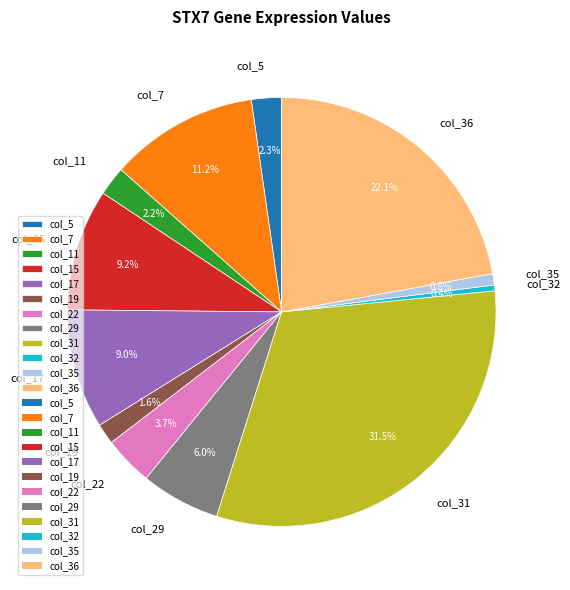

What is the largest slice in the pie chart?

col_31